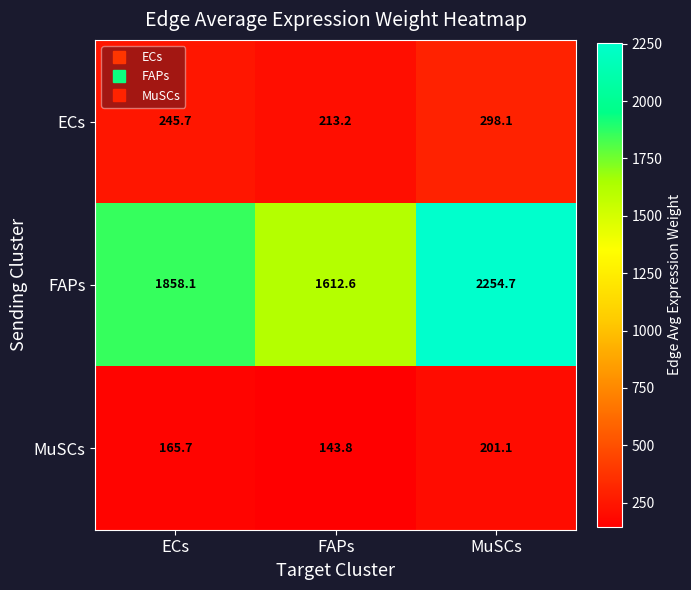

List the labels in order of FAPs value, largest first.

MuSCs, ECs, FAPs